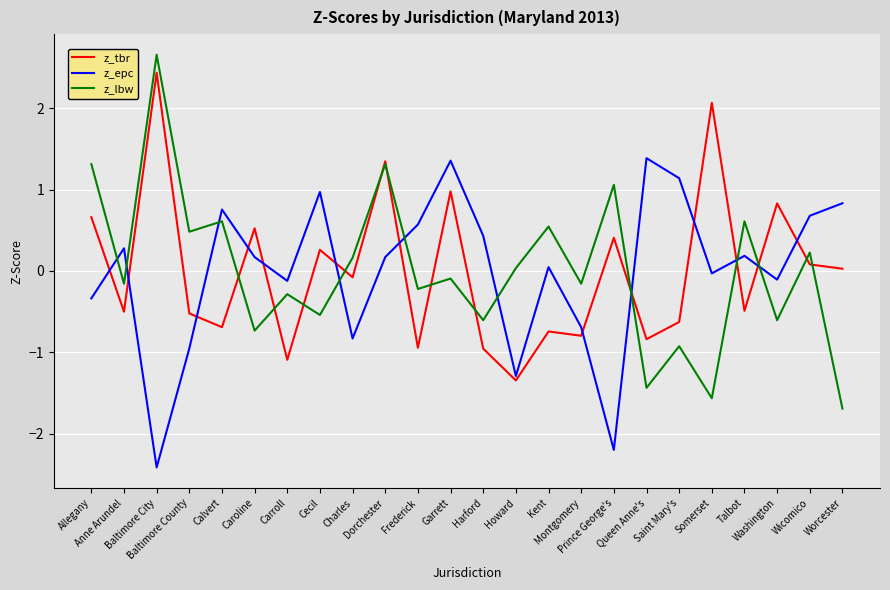

After their last crossing, which series has the higher values: z_epc or z_lbw?

z_epc